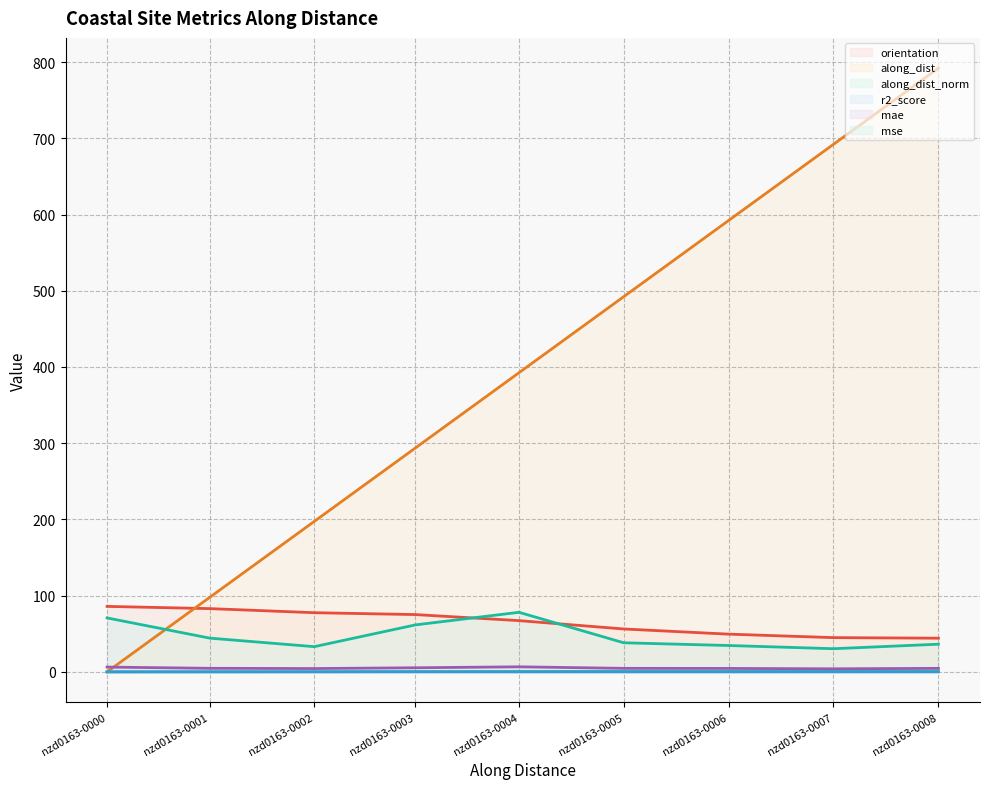

In r2_score, how many points are lower than both neighbors (excluding endpoints)?

1